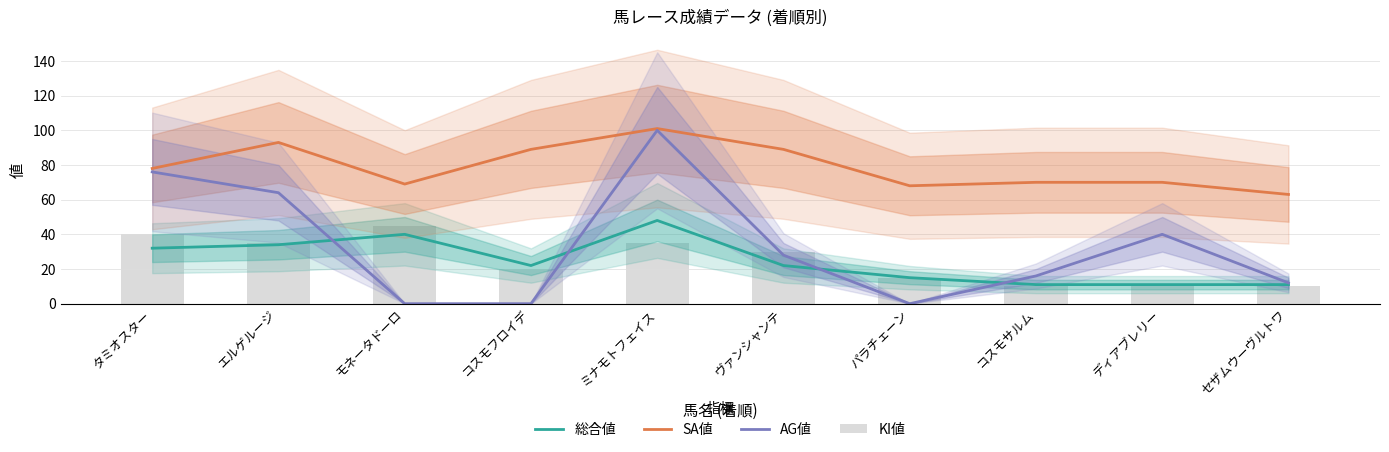

Is it true that AG値 equals 26 at コスモサルム?

False